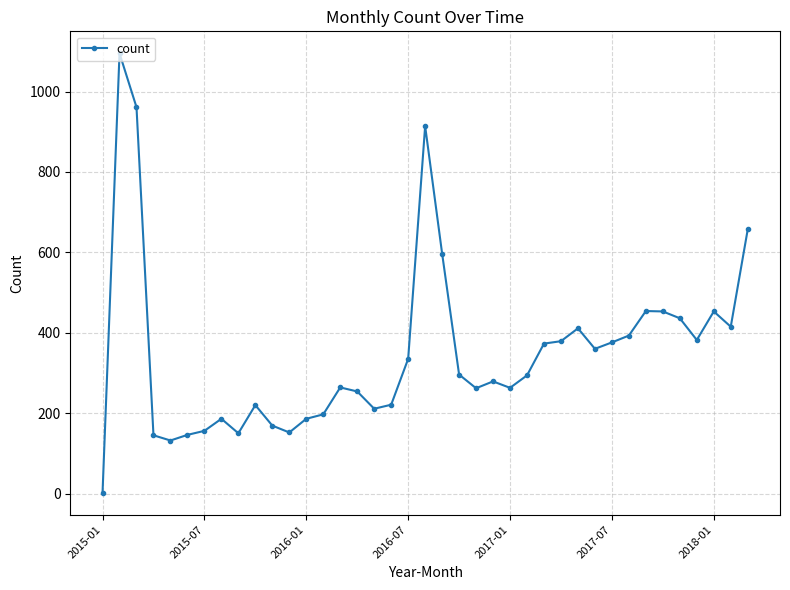

What is the greatest value displayed?

1095